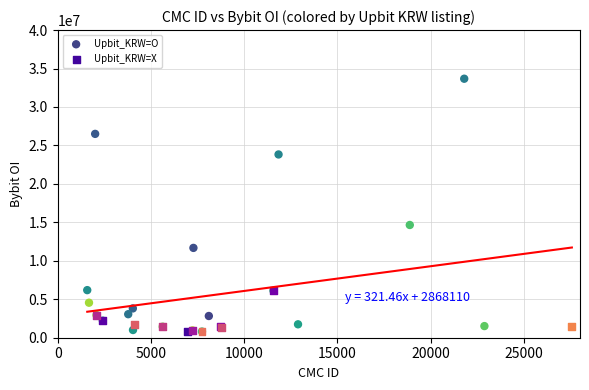

Which series has the largest Y range (max minus min)?

Upbit_KRW=O